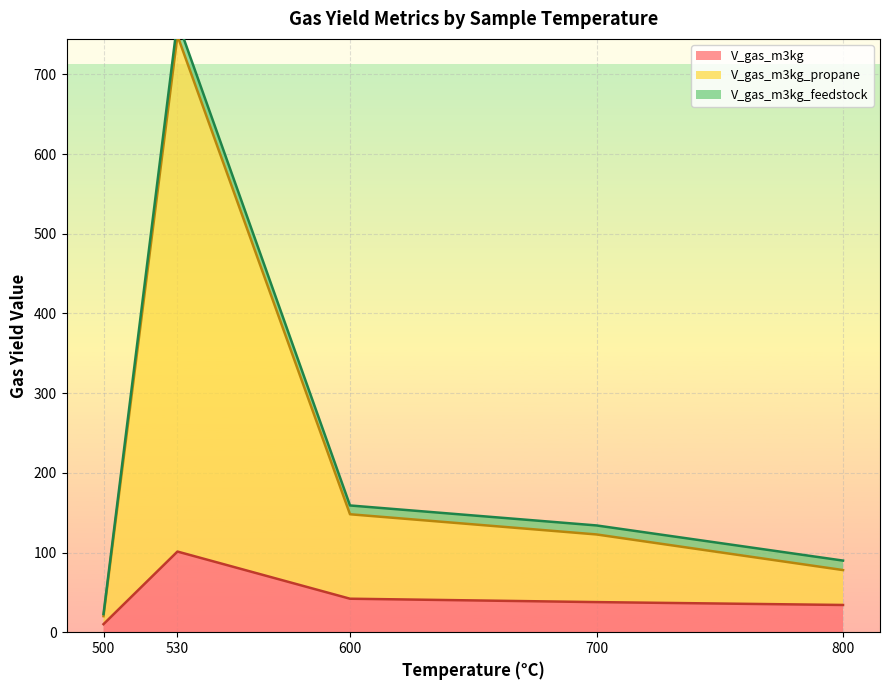

True or false: V_gas_m3kg_propane has a value of 31.6 at FWR-800.

False